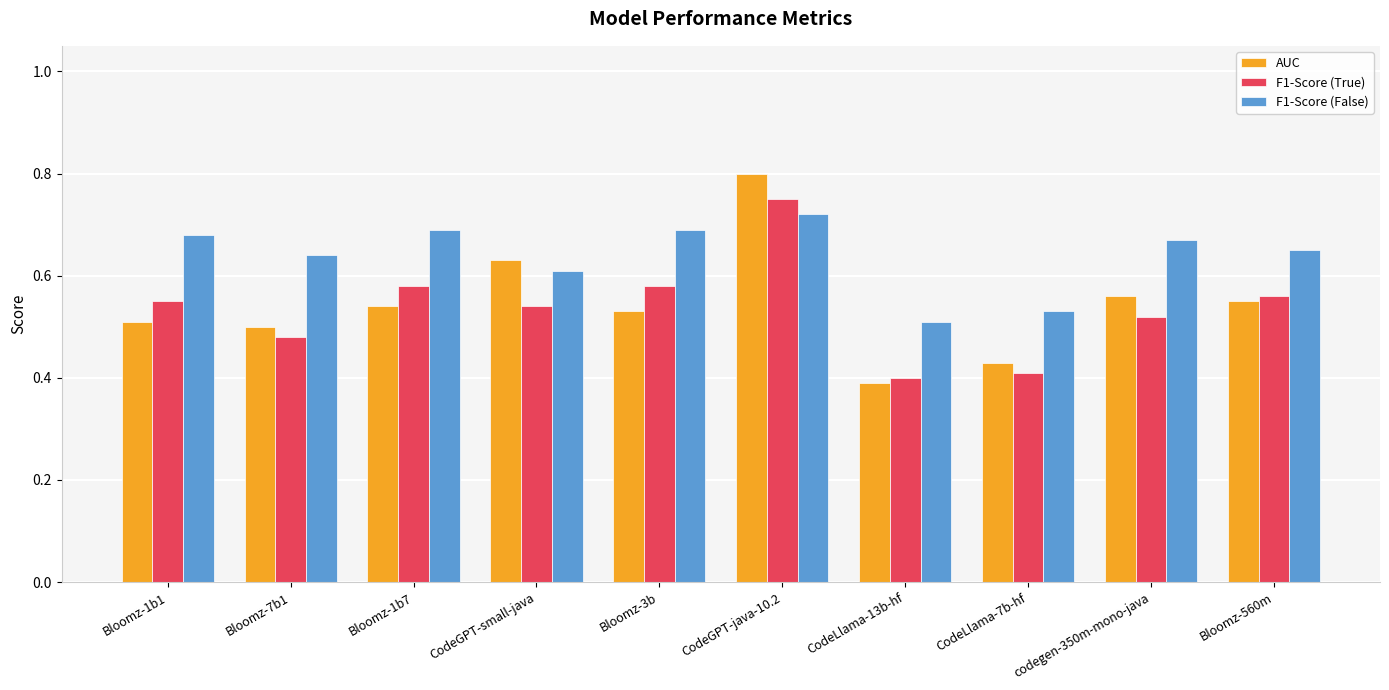

At which label does F1-Score (False) reach its peak?

CodeGPT-java-10.2